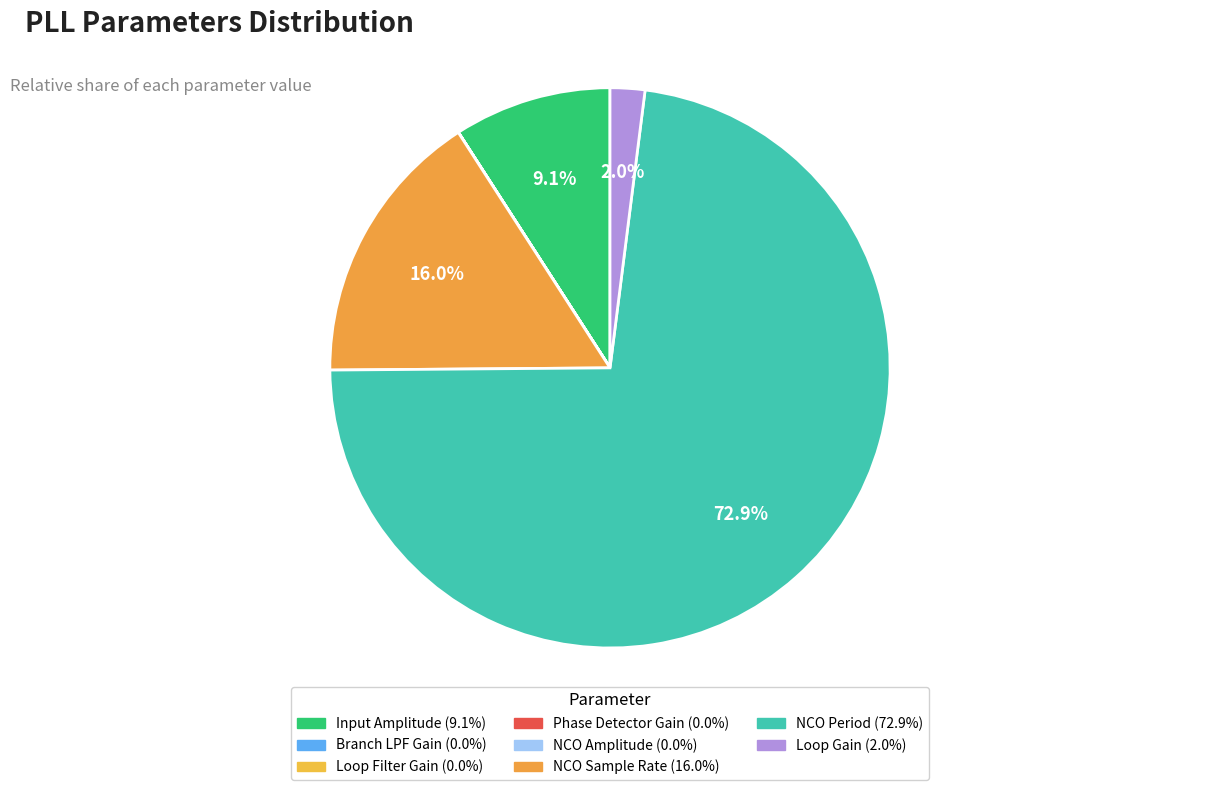

What percentage is the Loop Gain slice, to the nearest percent?

2%